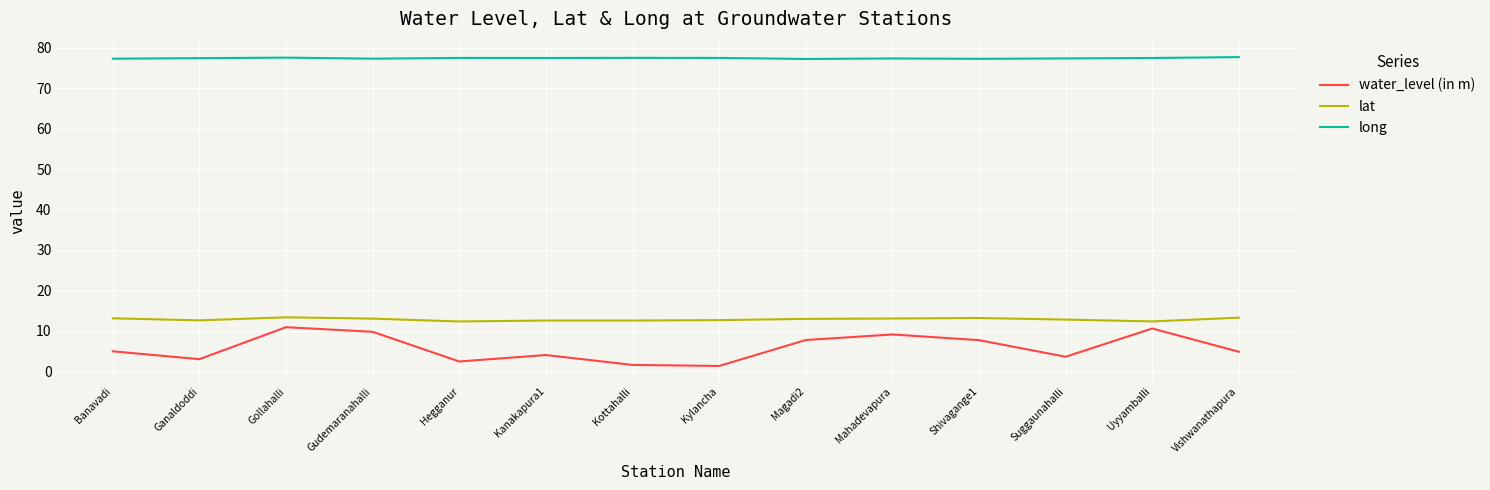

Rank the series at Suggaunahalli from highest to lowest value.

long, lat, water_level (in m)